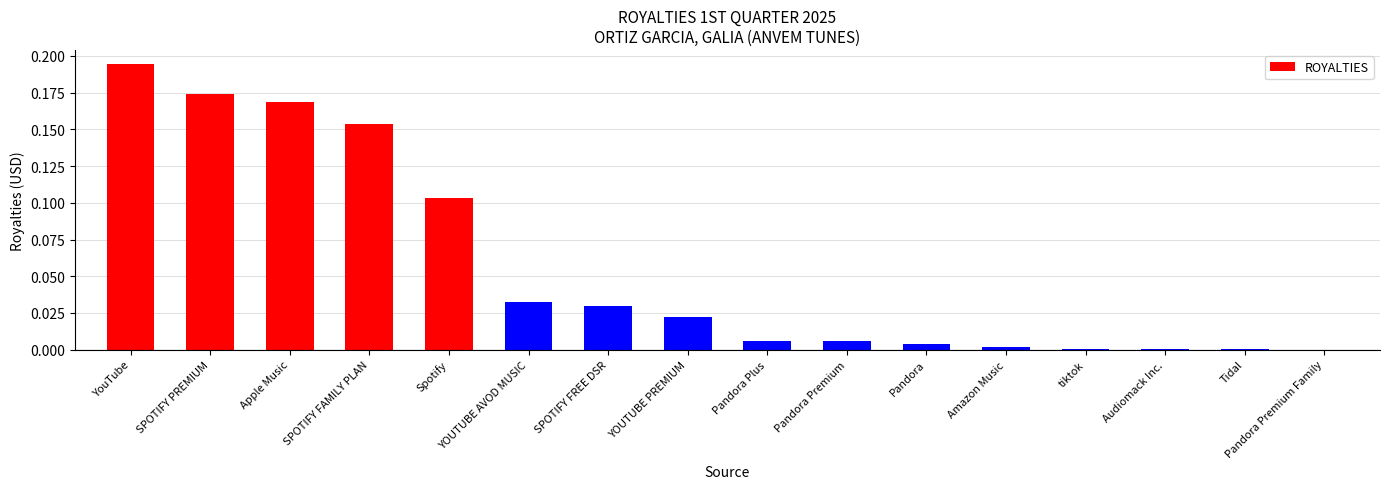

The chart shows a value of 0.0 at Tidal. True or false?

True